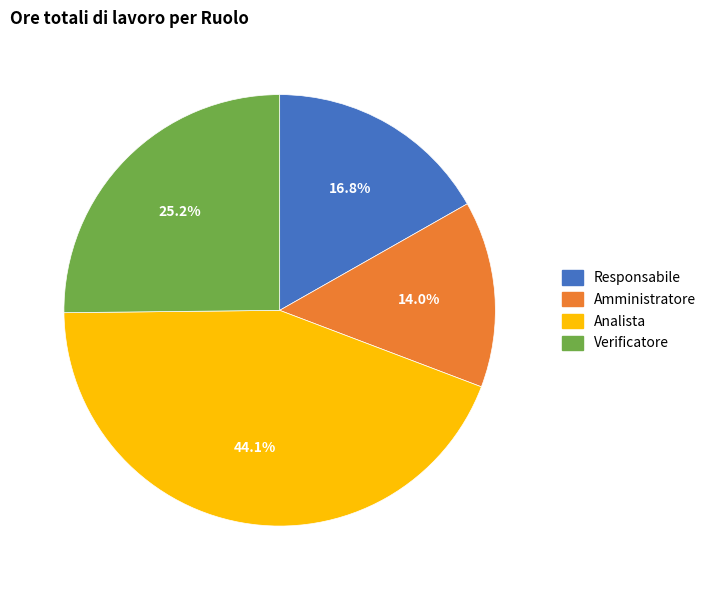

Which category has the smallest portion of the pie?

Amministratore